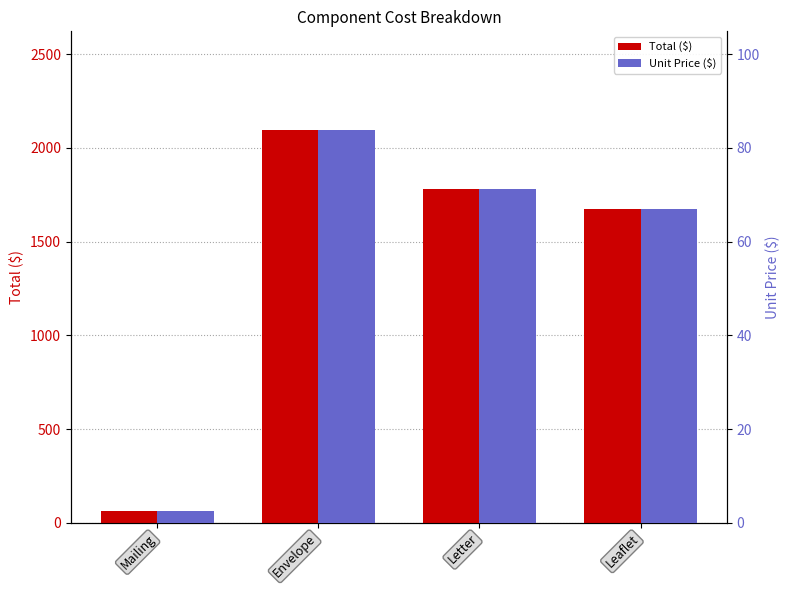

At which label does Total ($) reach its peak?

Envelope